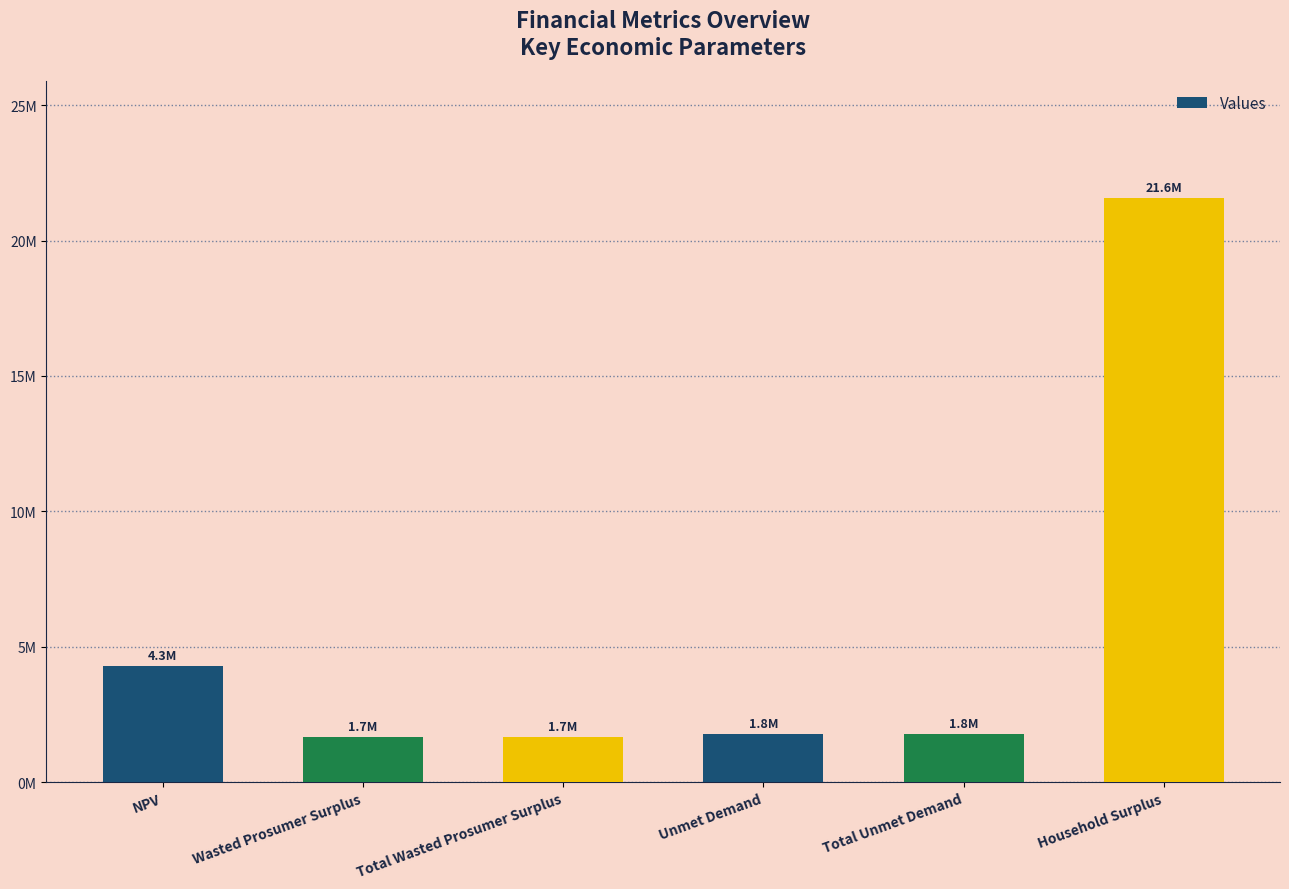

Which category has the highest value across all series?

Household Surplus